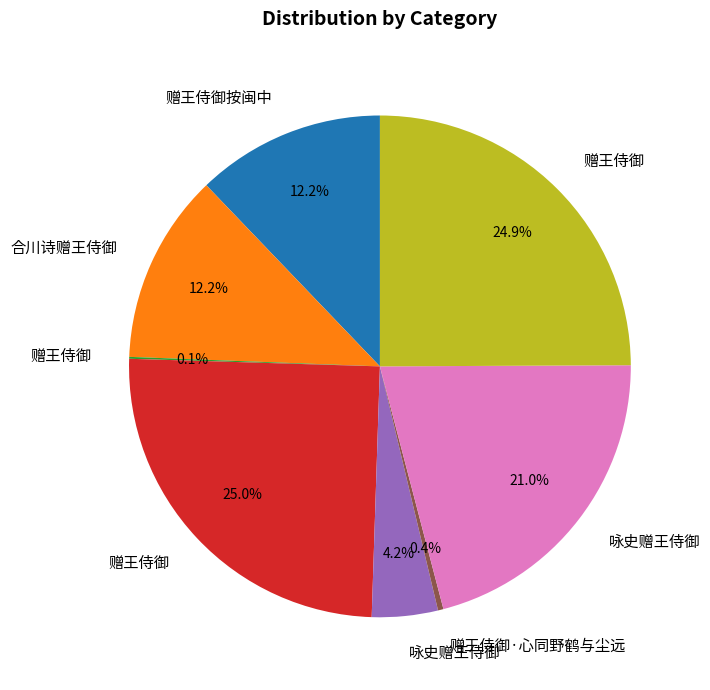

Does any single category account for the majority?

No